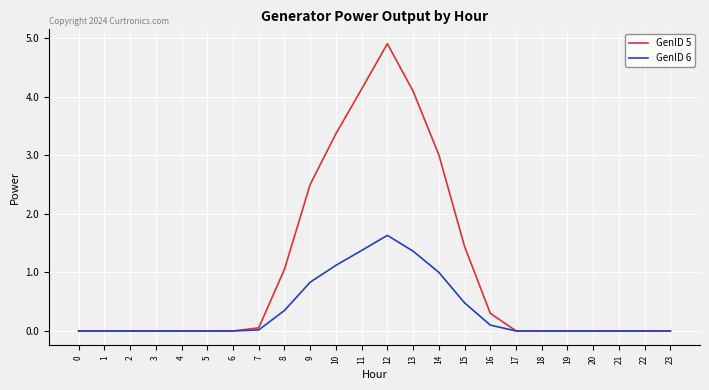

Which series has the widest spread of values?

GenID 5